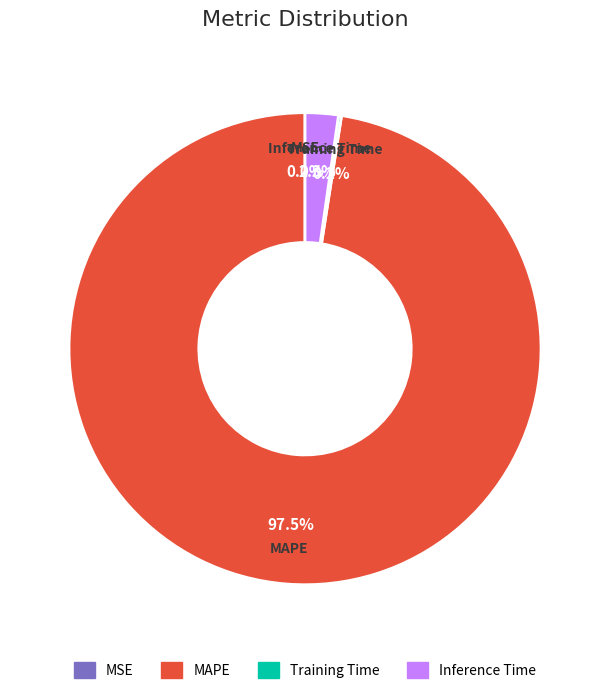

To the nearest percent, what is the difference between the largest and smallest slice percentages?

98%